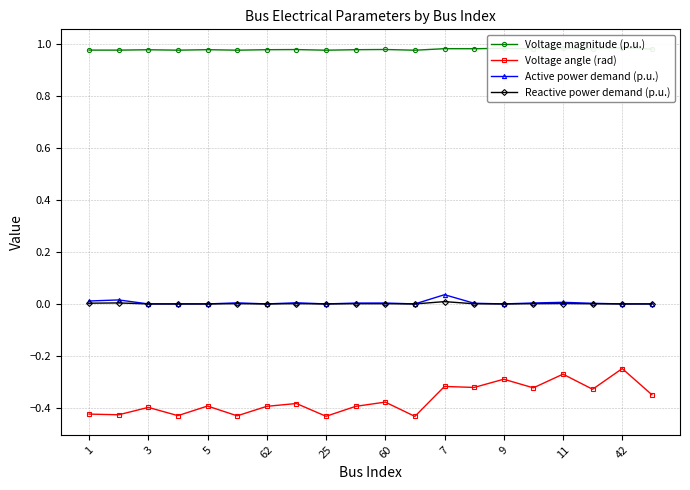

What is the value of the Voltage angle (rad) point at the 12th from the left?

-0.4